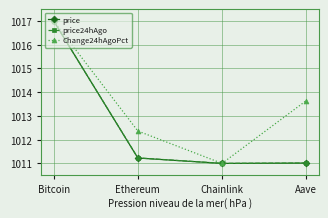

The price series shows 564.6 at Bitcoin. True or false?

False